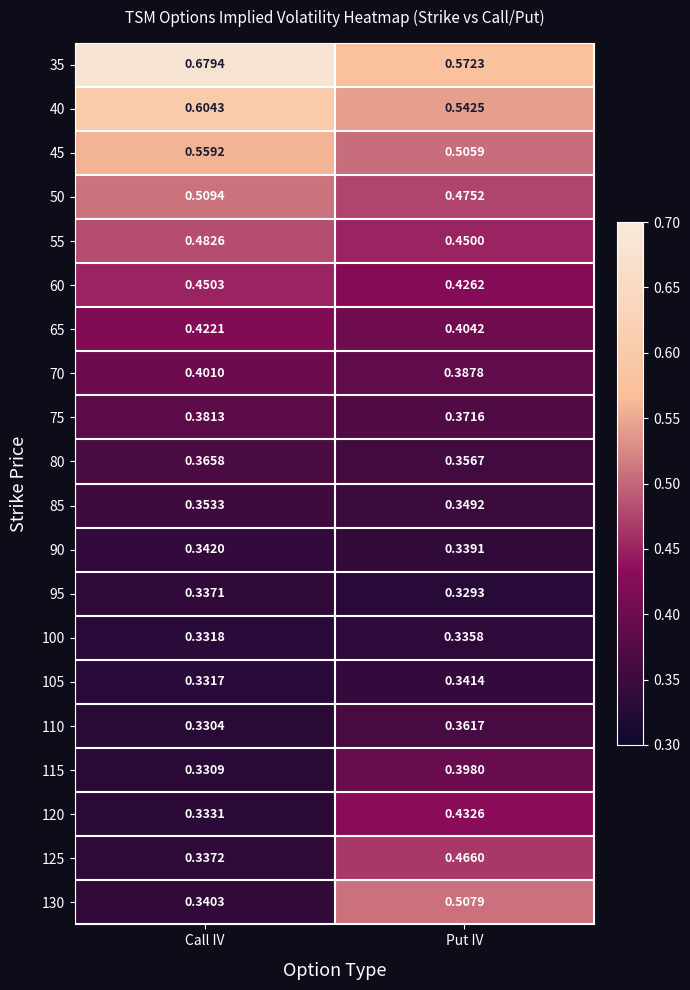

At which label is 70 closest to 0?

Put IV